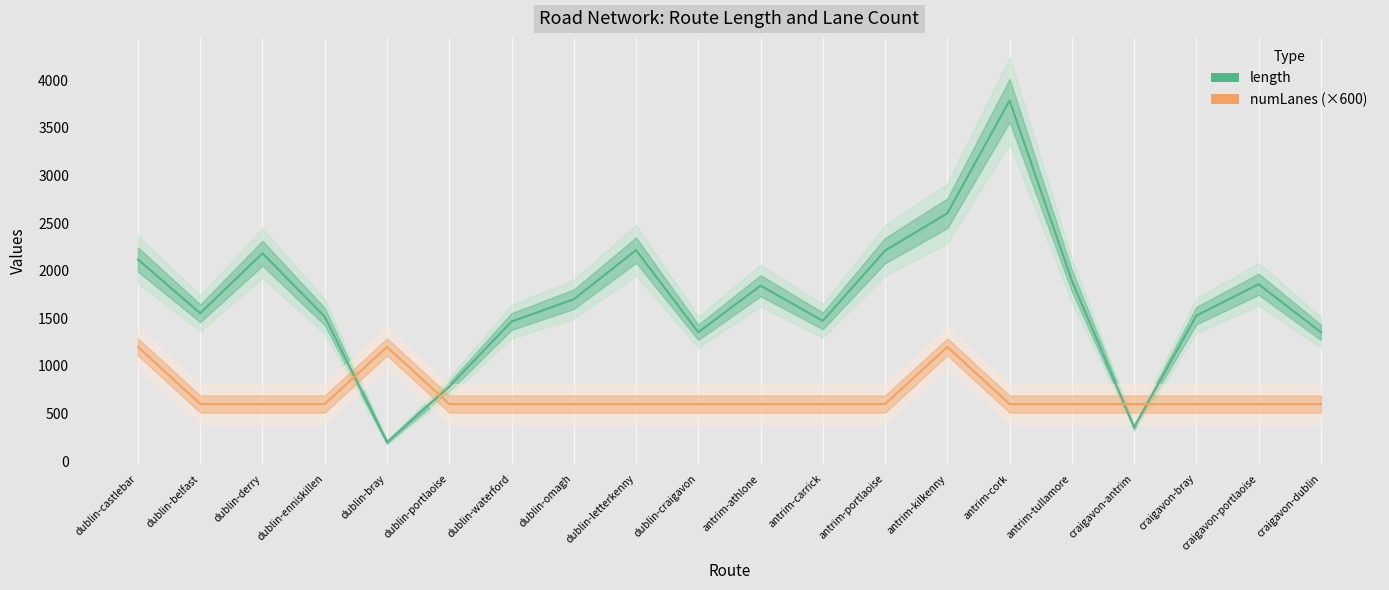

How many interior local peaks does the length series have?

5